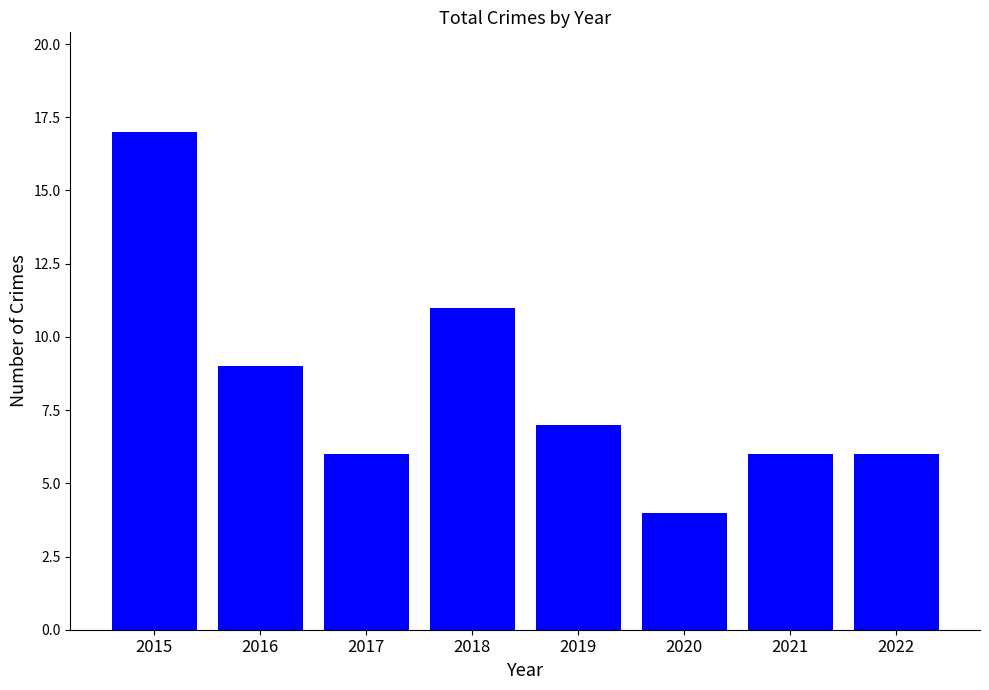

What is the value of the 8th bar from the left?

6